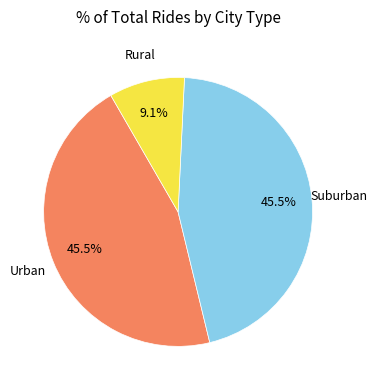

Which has a higher value, Suburban or Rural?

Suburban